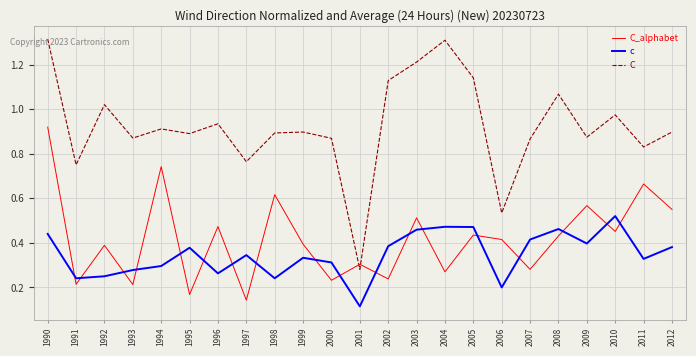

The C series shows 0.9 at 1993. True or false?

True